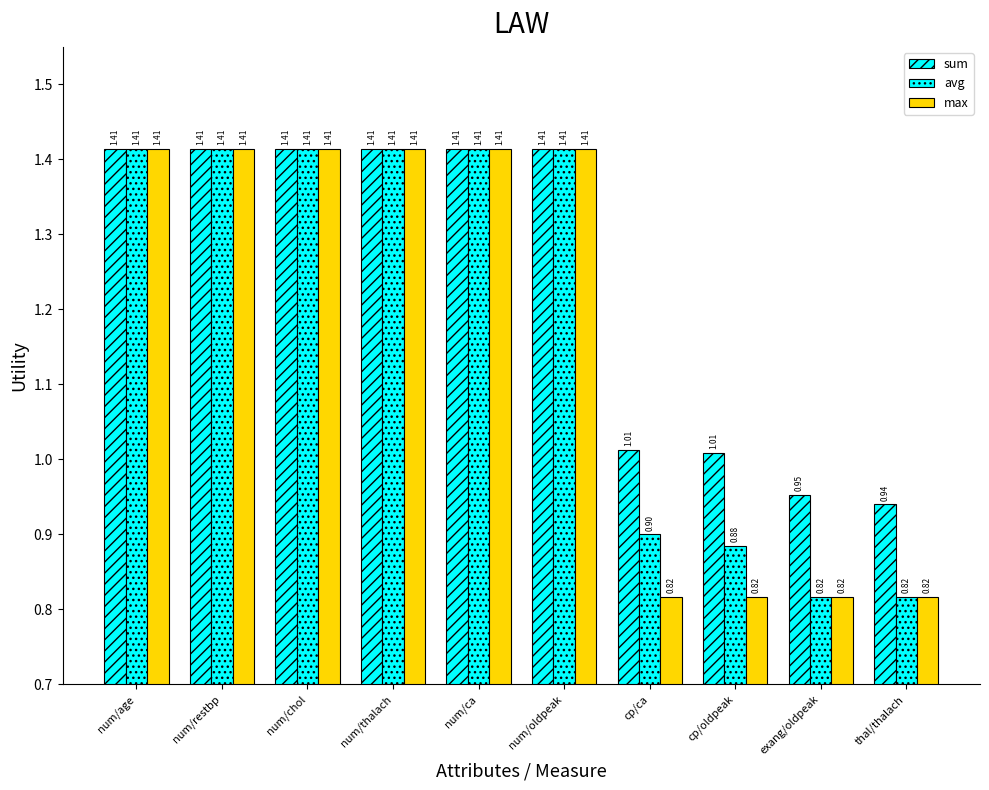

The value of avg at num/chol is 1.4. True or false?

True